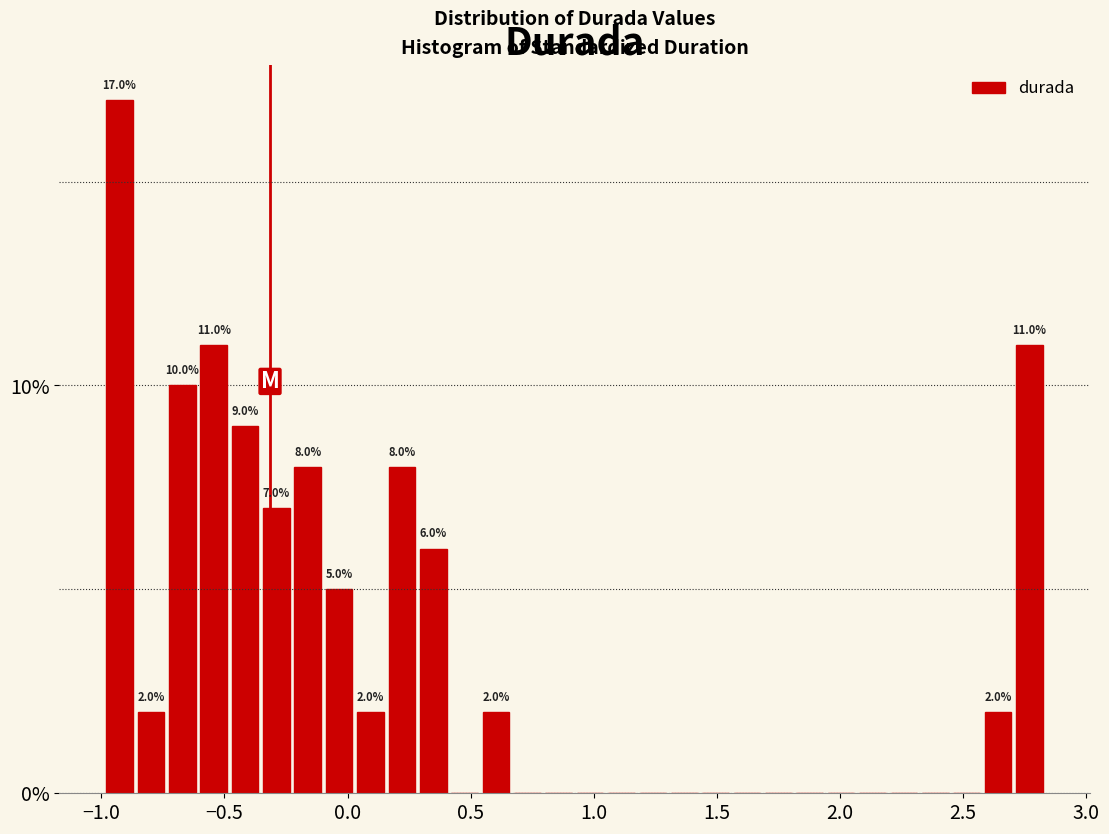

Read against the x-axis, roughly where is the centre of the tallest bar?

-0.95